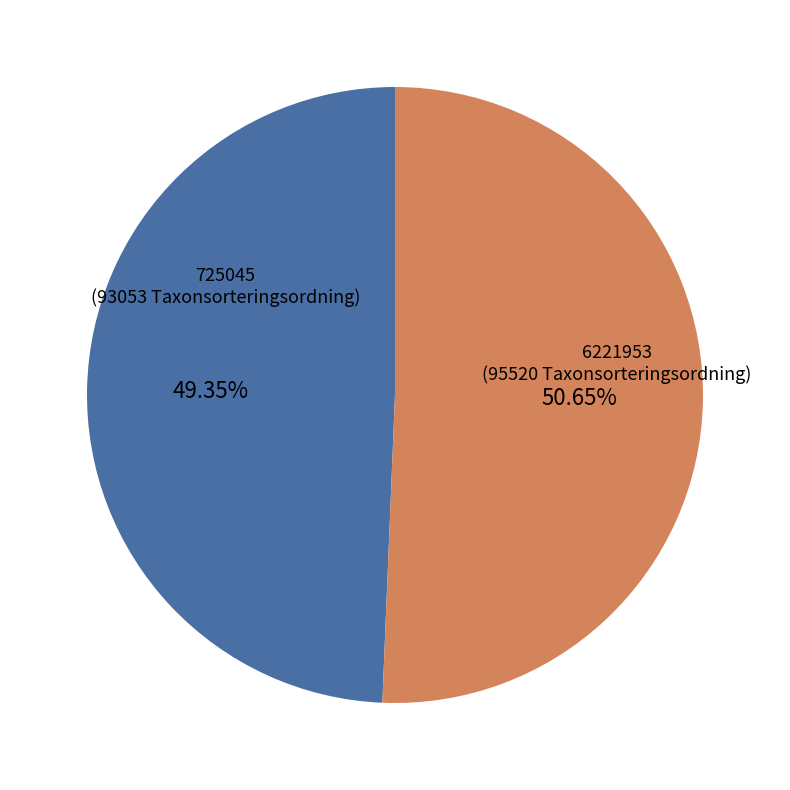

Does any single category account for the majority?

Yes